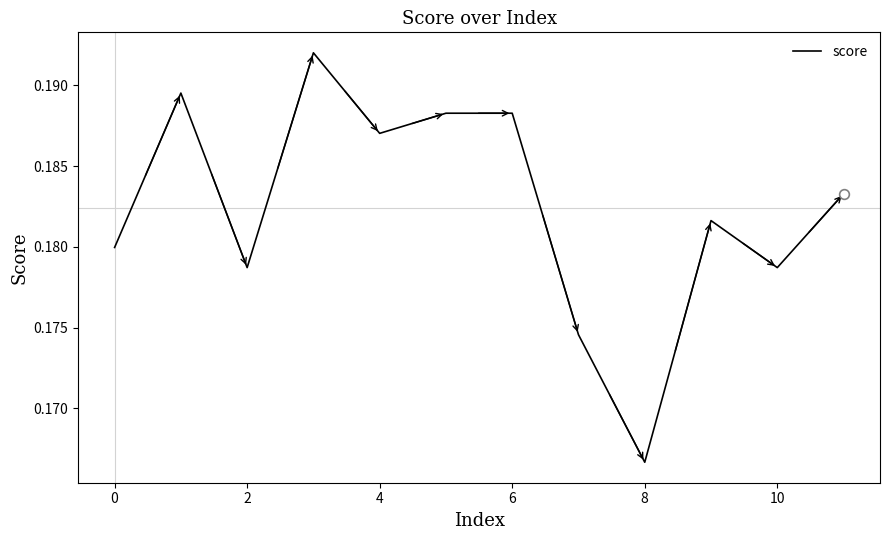

How many points are lower than both their immediate neighbors (excluding endpoints)?

4